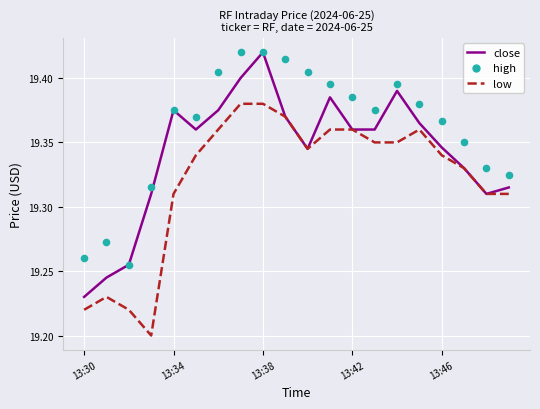

At which category is the sum across all series the highest?

13:38